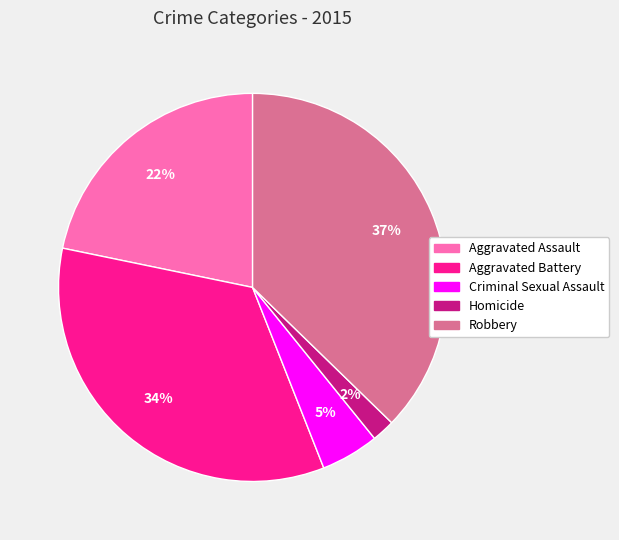

Is the sum of Robbery and Homicide greater than half?

No